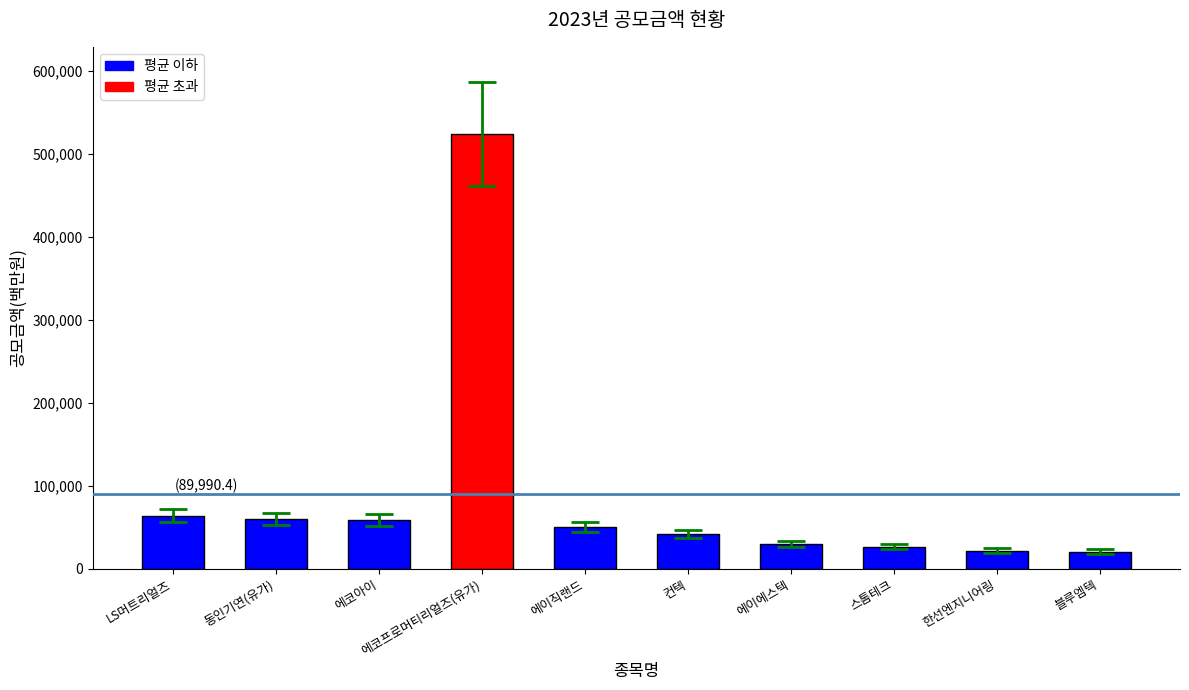

Which has a higher value, 동인기연(유가) or 스톰테크?

동인기연(유가)